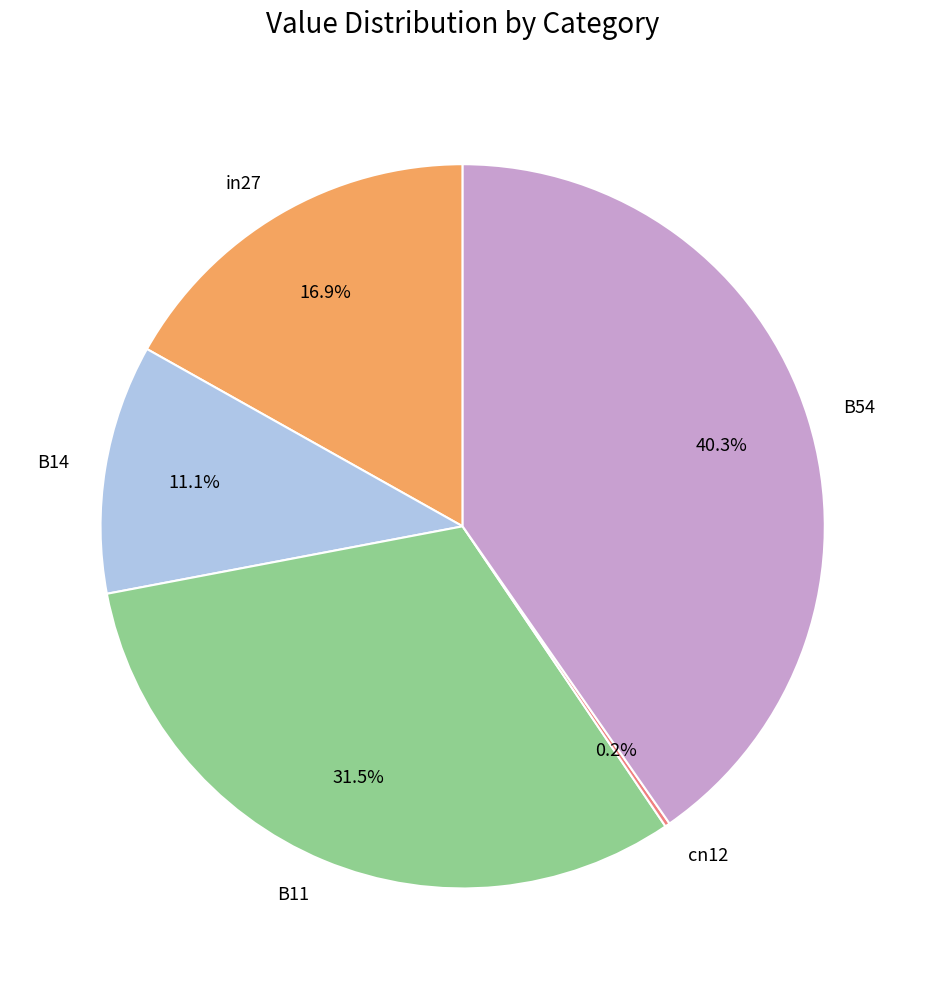

What is the largest slice in the pie chart?

B54